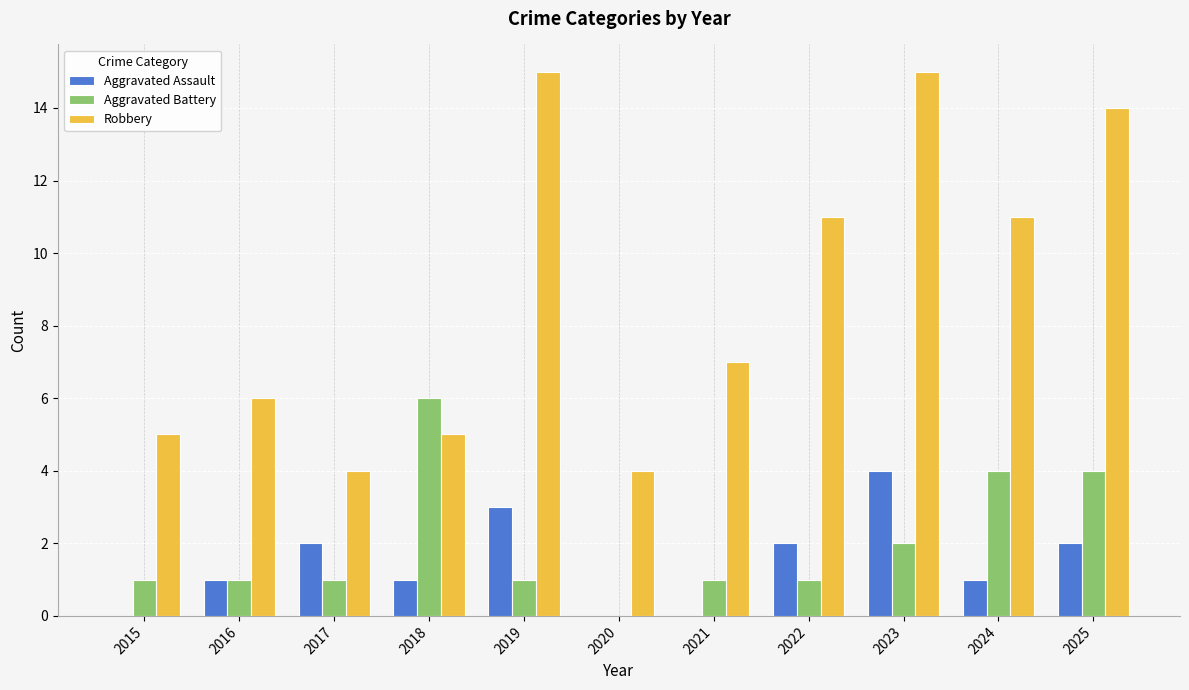

At which category is the sum across all series the highest?

2023